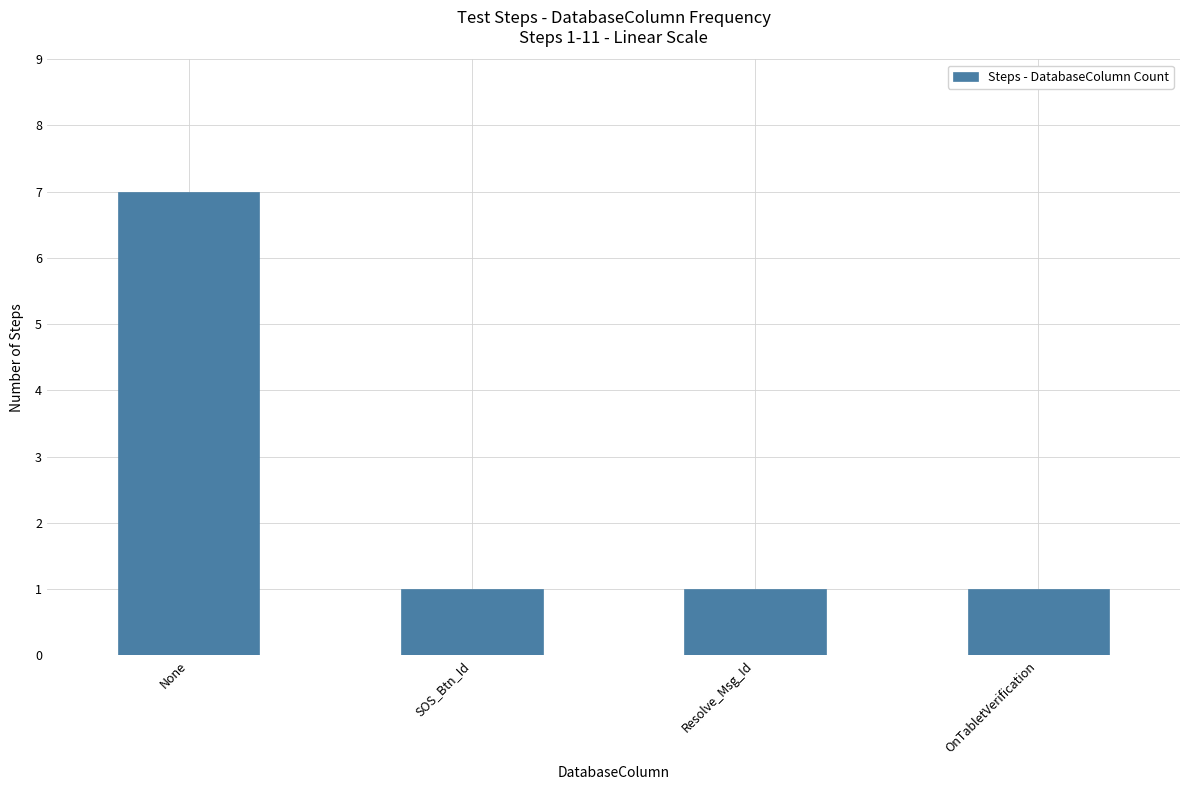

Reading right to left, what are all the values shown in this chart?

OnTabletVerification=1	Resolve_Msg_Id=1	SOS_Btn_Id=1	None=7